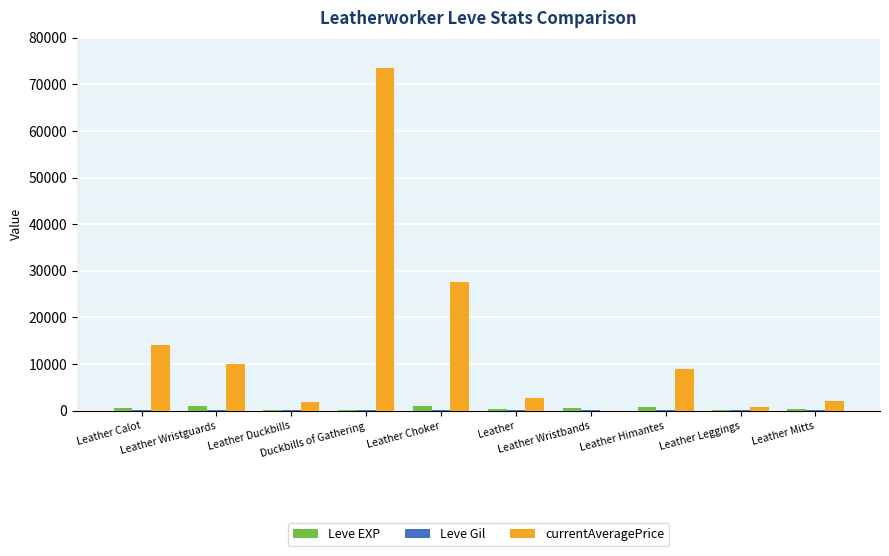

What is the maximum value shown in the chart?

73578